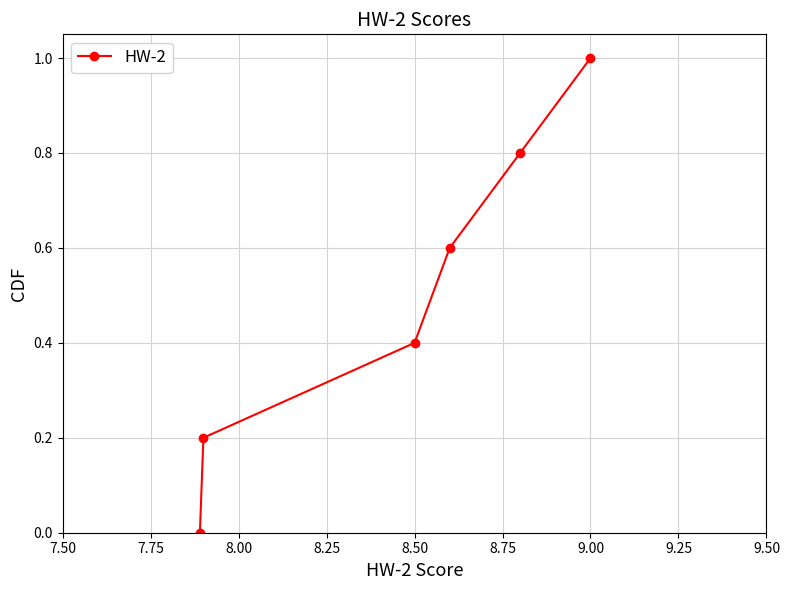

True or false: the data has more than 2 interior local peaks.

False